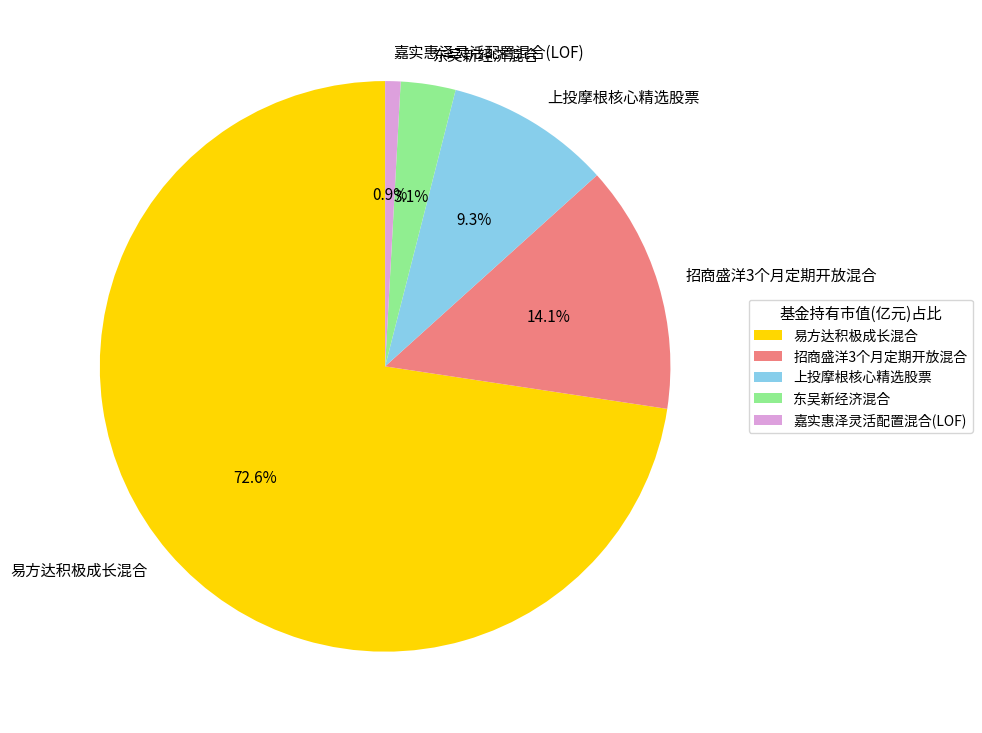

To the nearest percent, what percentage of the pie is 易方达积极成长混合?

73%